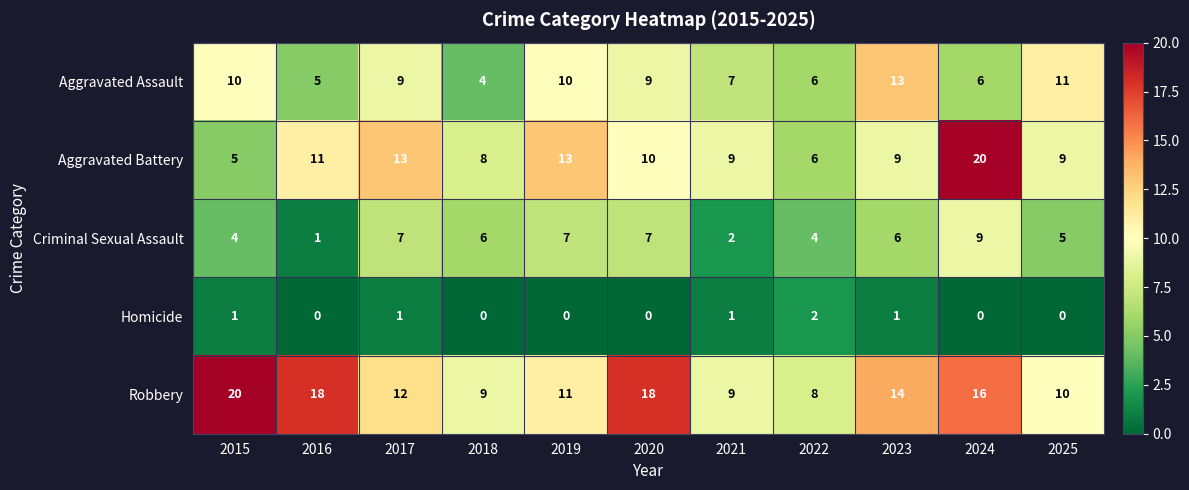

Where does the Aggravated Assault series first go above 9?

2015